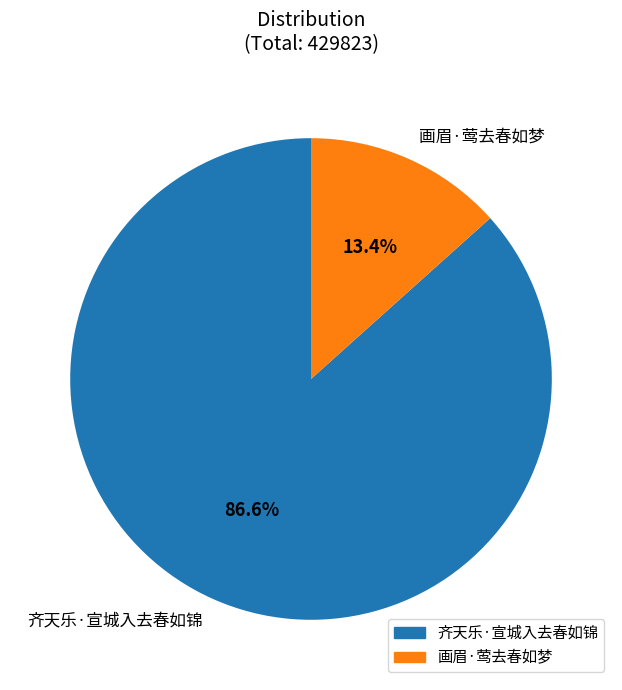

The 齐天乐·宣城入去春如锦 slice represents 98% of the pie. True or false?

False